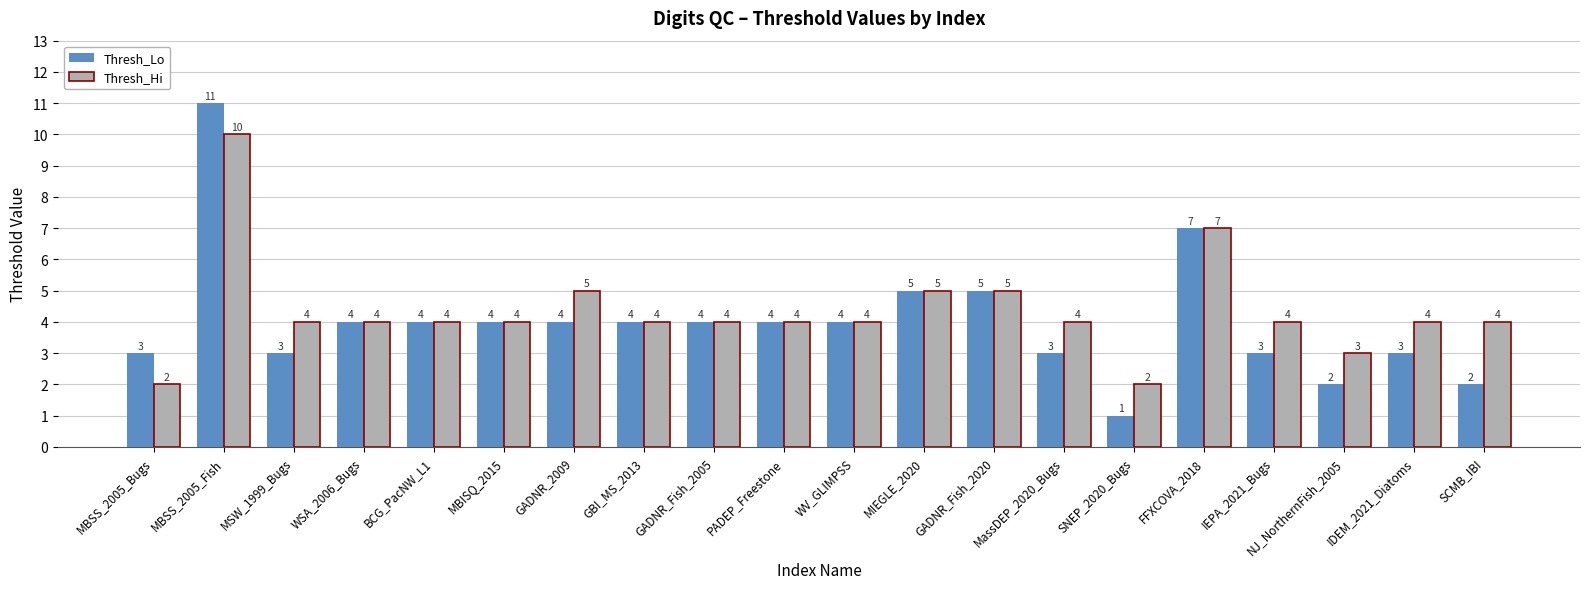

Is it true that Thresh_Lo equals 5 at MIEGLE_2020?

True